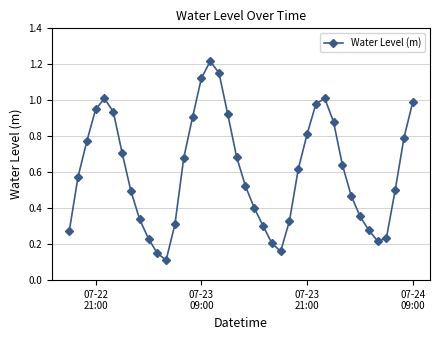

How many points are lower than both their immediate neighbors (excluding endpoints)?

3